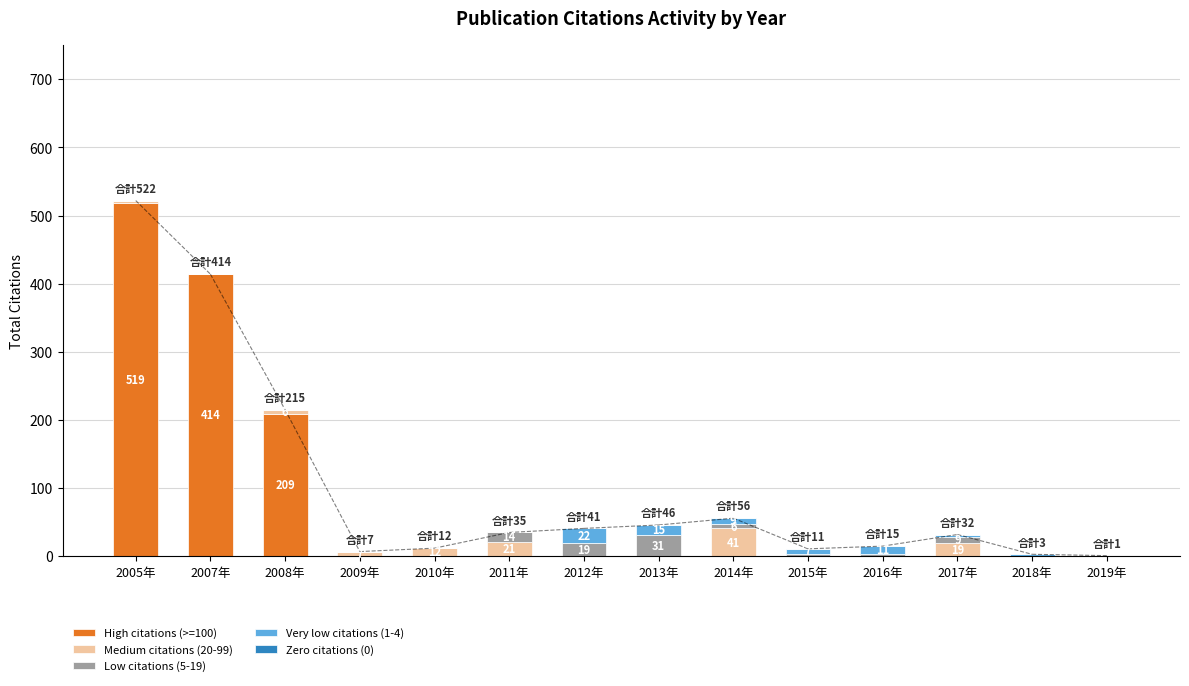

At which category is the sum across all series the highest?

2005年